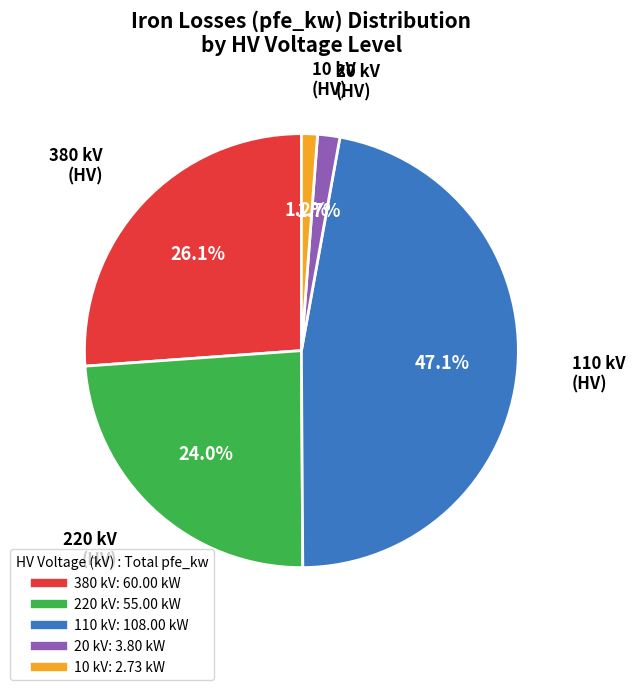

Is there any slice that represents more than half of the pie?

No